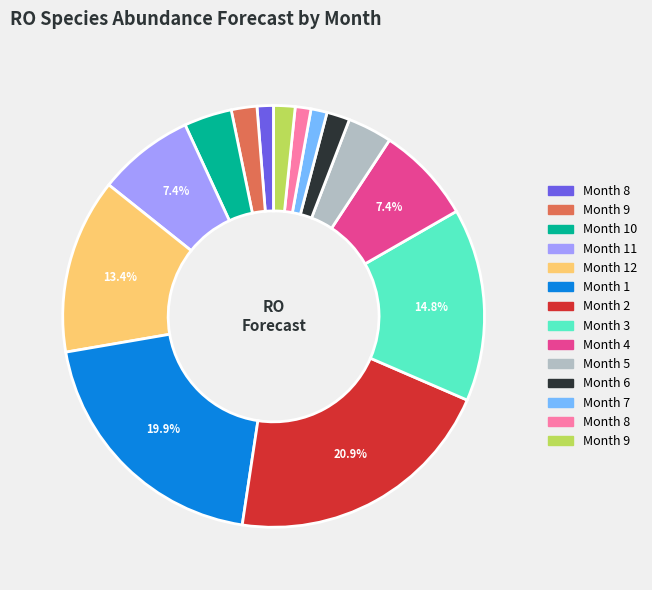

Does any single category account for the majority?

No